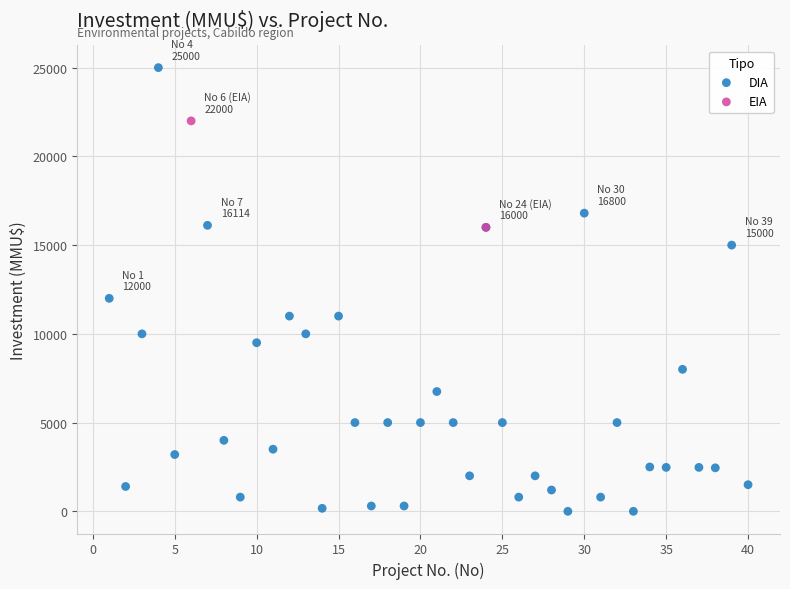

What are all the series names shown in the legend?

DIA, EIA